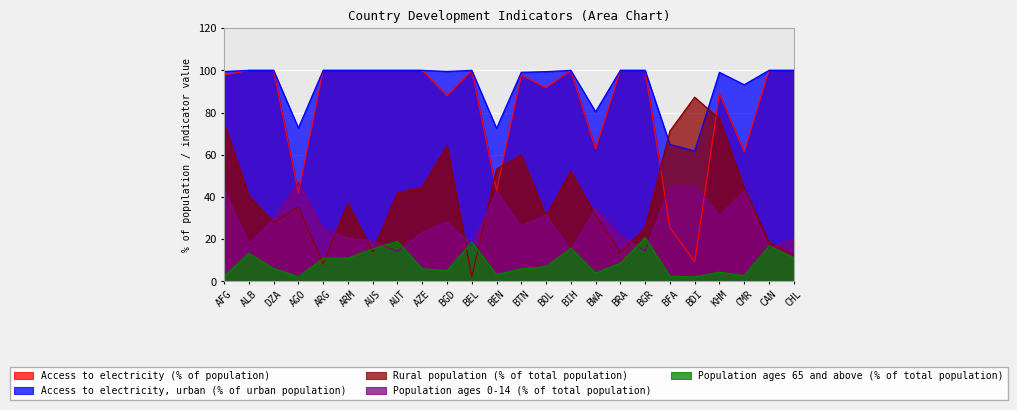

True or false: Access to electricity (% of population) and Access to electricity, urban (% of urban population) intersect in this chart.

False